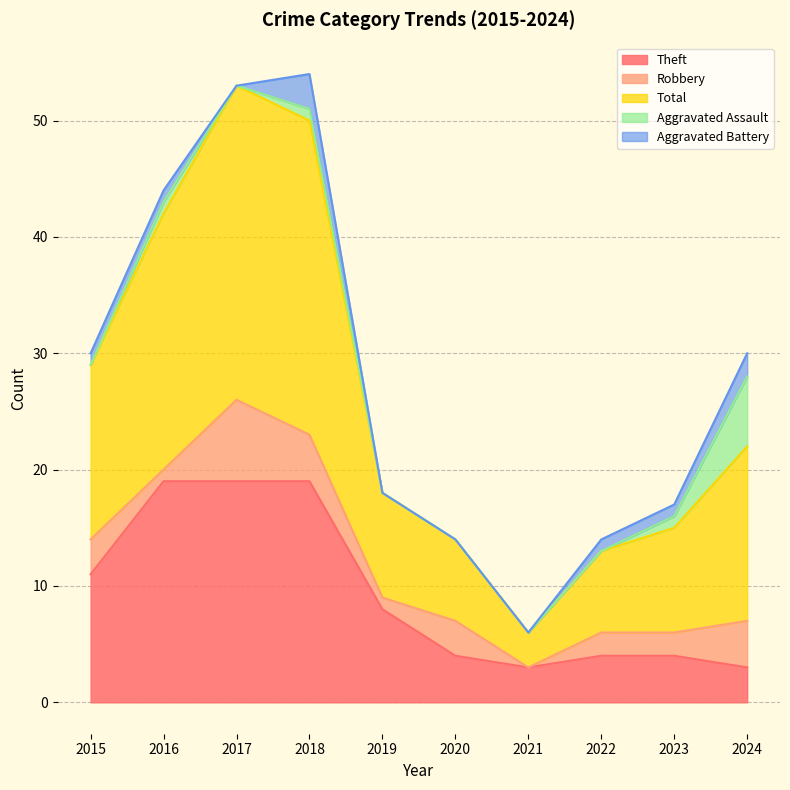

Is it true that Robbery equals 1 at 2019?

False